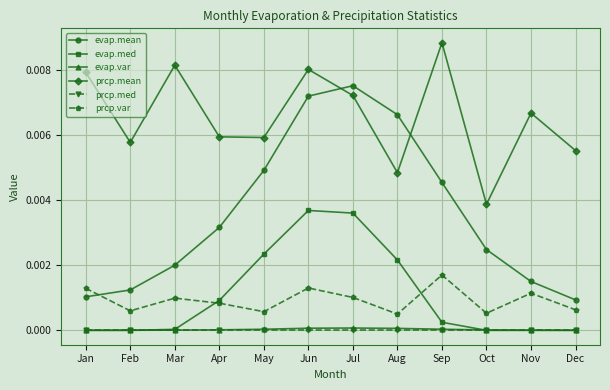

True or false: evap.var and prcp.var cross at least once.

False